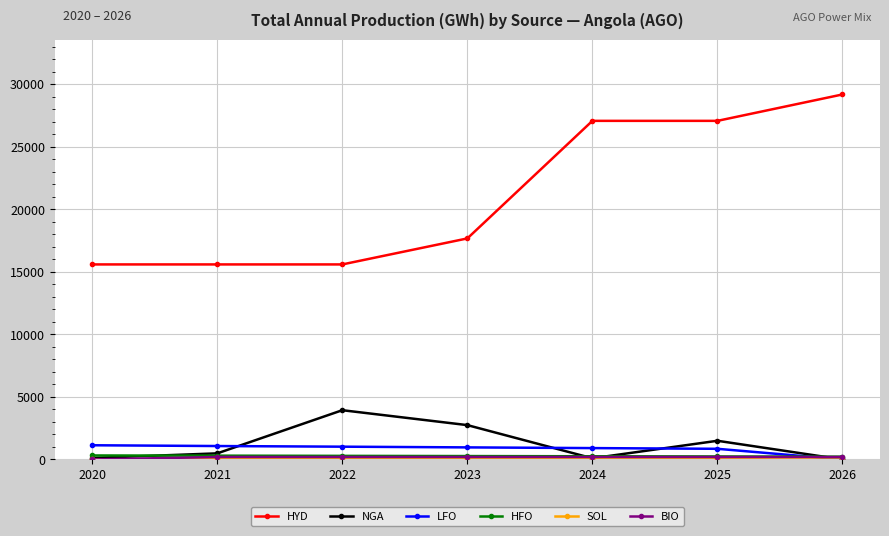

Is it true that NGA equals 119.3 at 2020?

True